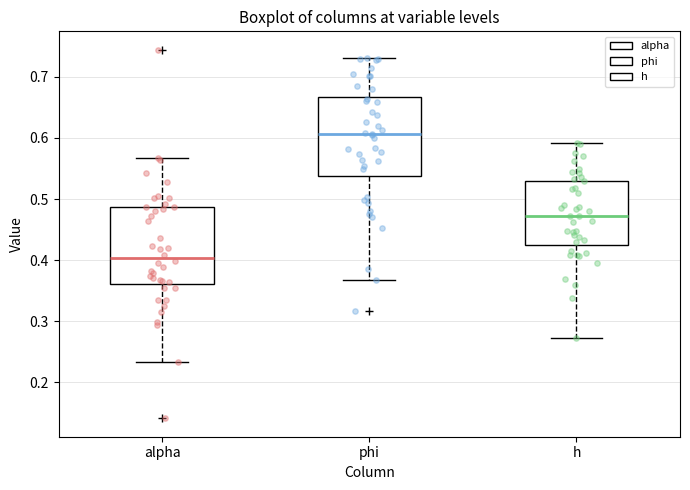

Reading left to right, read every box against the y-axis: the position of its median line, the range the box covers, and the ends of its whiskers. The values are not printed on the chart, so give them approximately, as read against the axis.

alpha: median 0.40, box 0.36 to 0.49, whiskers 0.23 to 0.57
phi: median 0.61, box 0.54 to 0.67, whiskers 0.37 to 0.73
h: median 0.47, box 0.43 to 0.53, whiskers 0.27 to 0.59